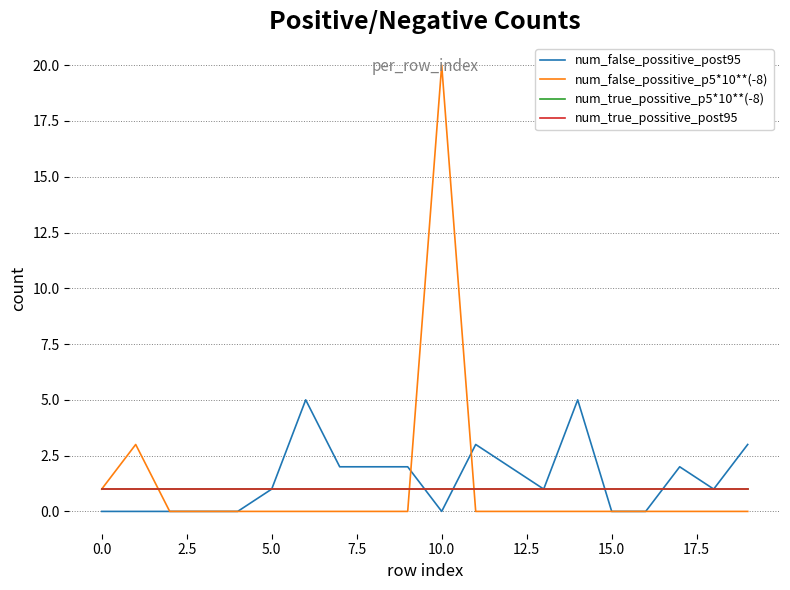

Which category has the highest value across all series?

10